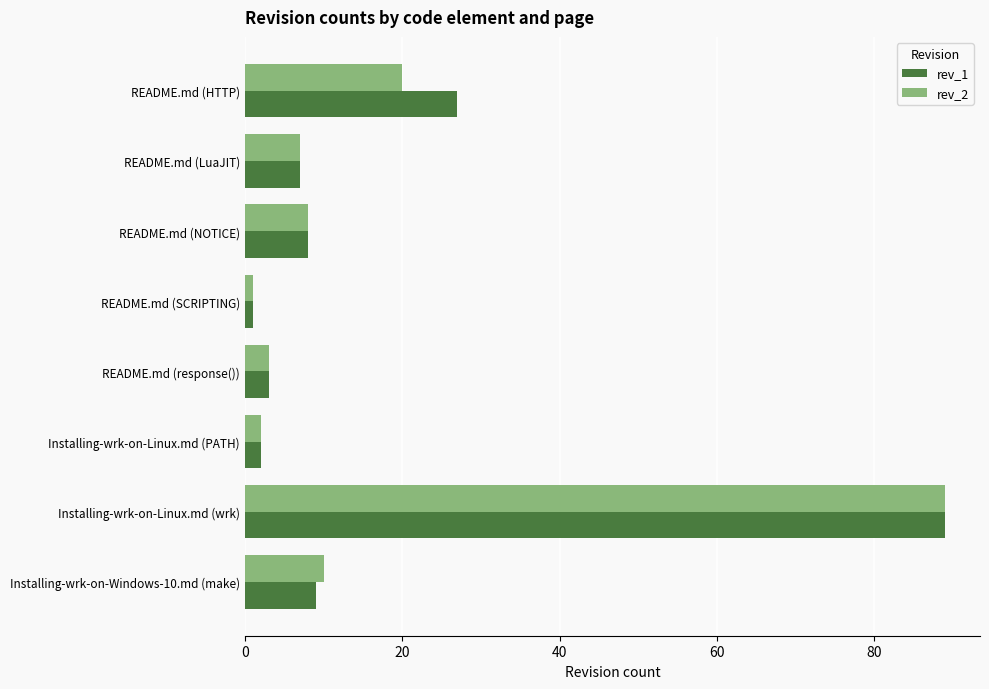

At how many categories does at least one series exceed 33?

1